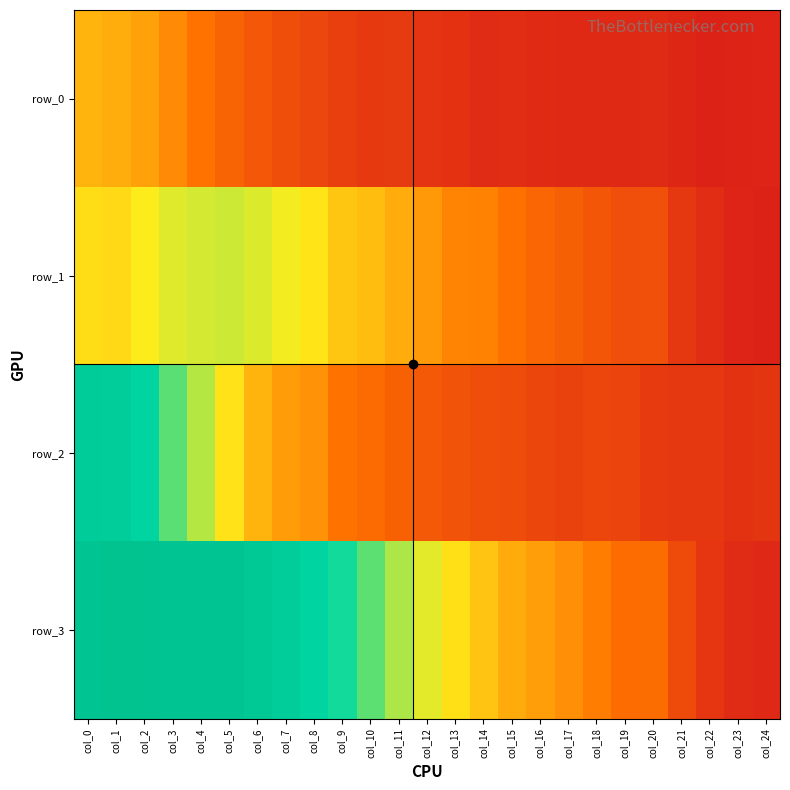

Reading left to right, extract all data points from this chart.

row_0: col_0=0.4	col_1=0.4	col_2=0.3	col_3=0.3	col_4=0.3	col_5=0.2	col_6=0.2	col_7=0.1	col_8=0.1	col_9=0.1	col_10=0.1	col_11=0.1	col_12=0.1	col_13=0.1	col_14=0.1	col_15=0.1	col_16=0.1	col_17=0.0	col_18=0.0	col_19=0.0	col_20=0.0	col_21=0.0	col_22=0.0	col_23=0.0	col_24=0.0
row_1: col_0=0.5	col_1=0.5	col_2=0.5	col_3=0.5	col_4=0.5	col_5=0.5	col_6=0.5	col_7=0.5	col_8=0.5	col_9=0.4	col_10=0.4	col_11=0.4	col_12=0.3	col_13=0.3	col_14=0.3	col_15=0.2	col_16=0.2	col_17=0.2	col_18=0.2	col_19=0.2	col_20=0.2	col_21=0.1	col_22=0.1	col_23=0.0	col_24=0.0
row_2: col_0=0.9	col_1=0.9	col_2=0.8	col_3=0.7	col_4=0.6	col_5=0.5	col_6=0.4	col_7=0.3	col_8=0.3	col_9=0.2	col_10=0.2	col_11=0.2	col_12=0.2	col_13=0.2	col_14=0.1	col_15=0.1	col_16=0.1	col_17=0.1	col_18=0.1	col_19=0.1	col_20=0.1	col_21=0.1	col_22=0.1	col_23=0.1	col_24=0.1
row_3: col_0=1.0	col_1=1.0	col_2=1.0	col_3=1.0	col_4=1.0	col_5=0.9	col_6=0.9	col_7=0.9	col_8=0.8	col_9=0.7	col_10=0.7	col_11=0.6	col_12=0.5	col_13=0.5	col_14=0.4	col_15=0.4	col_16=0.3	col_17=0.3	col_18=0.3	col_19=0.2	col_20=0.2	col_21=0.1	col_22=0.1	col_23=0.1	col_24=0.0